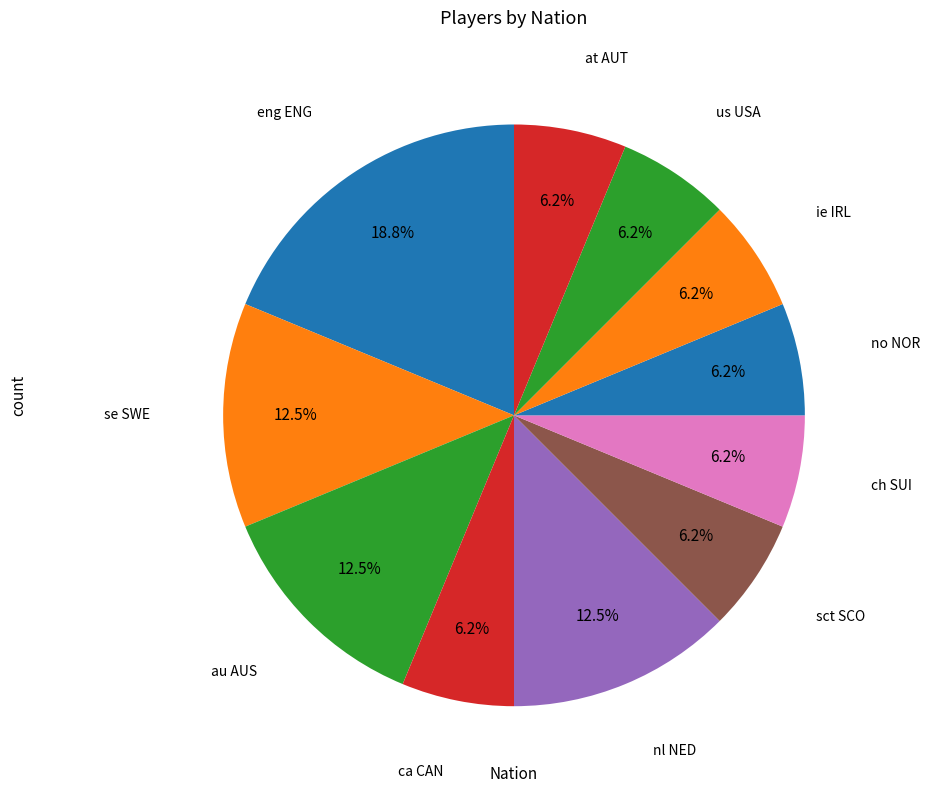

Which category has the biggest portion of the pie?

eng ENG